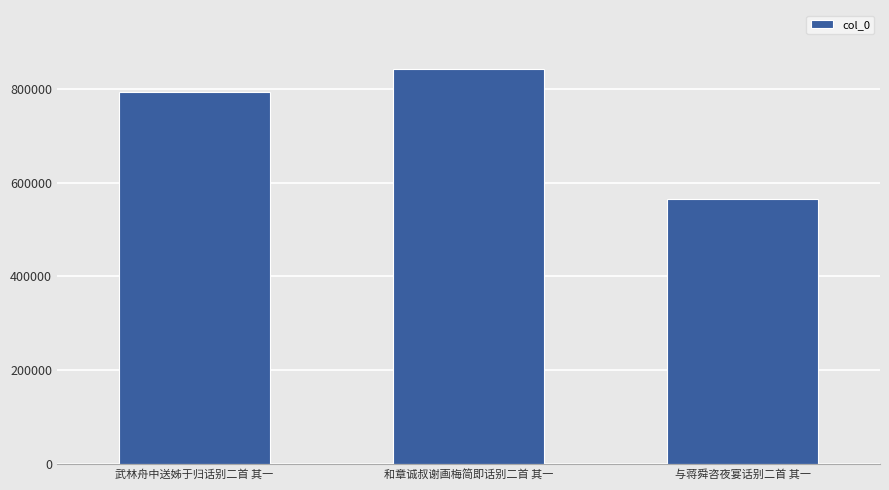

What is the smallest value displayed?

564287